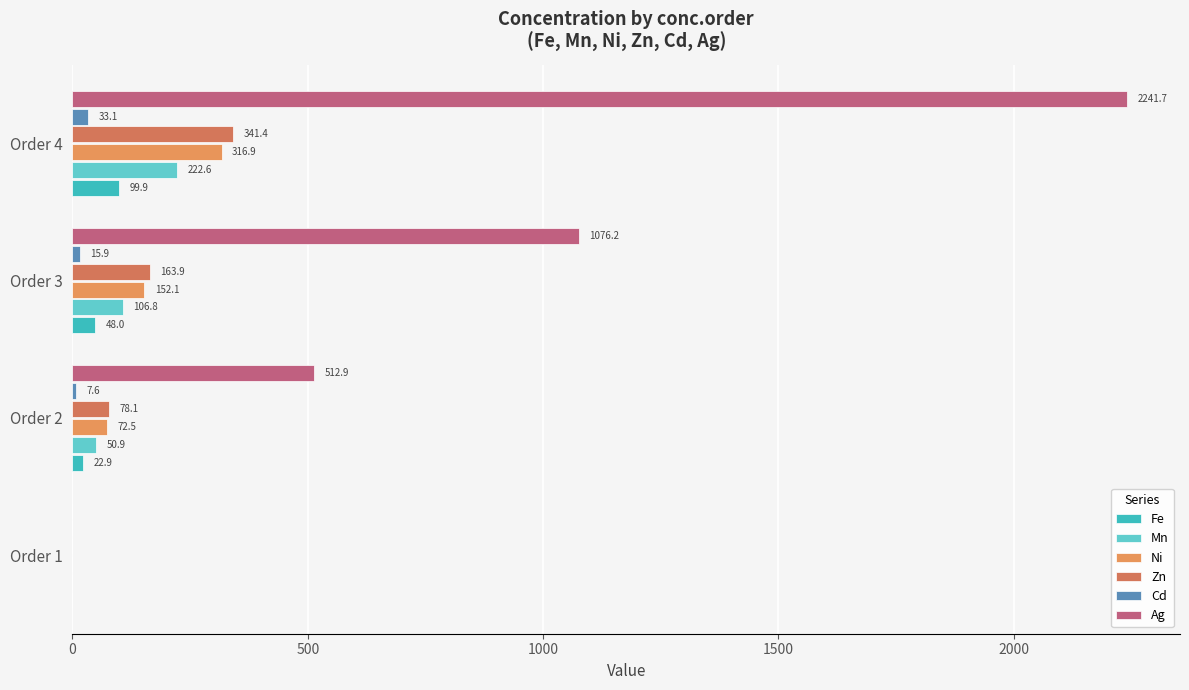

What is the difference between the maximum and minimum values in the Ag series?

2241.7